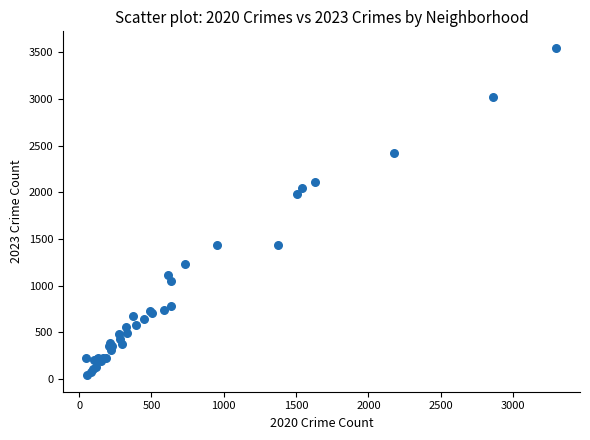

What Y value in the scatter plot is closest to 1795?

1986